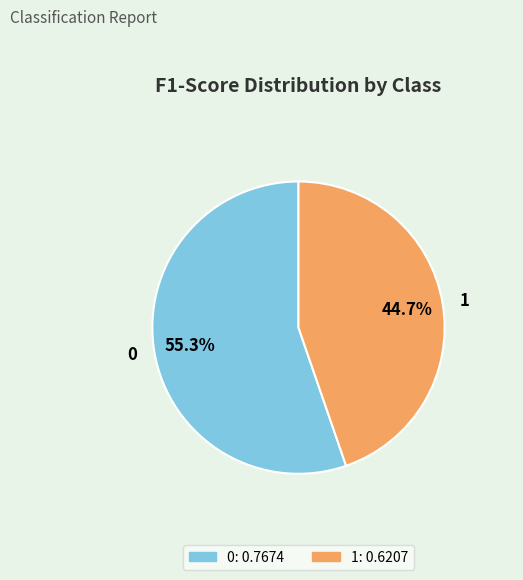

The 0 slice represents 55% of the pie. True or false?

True